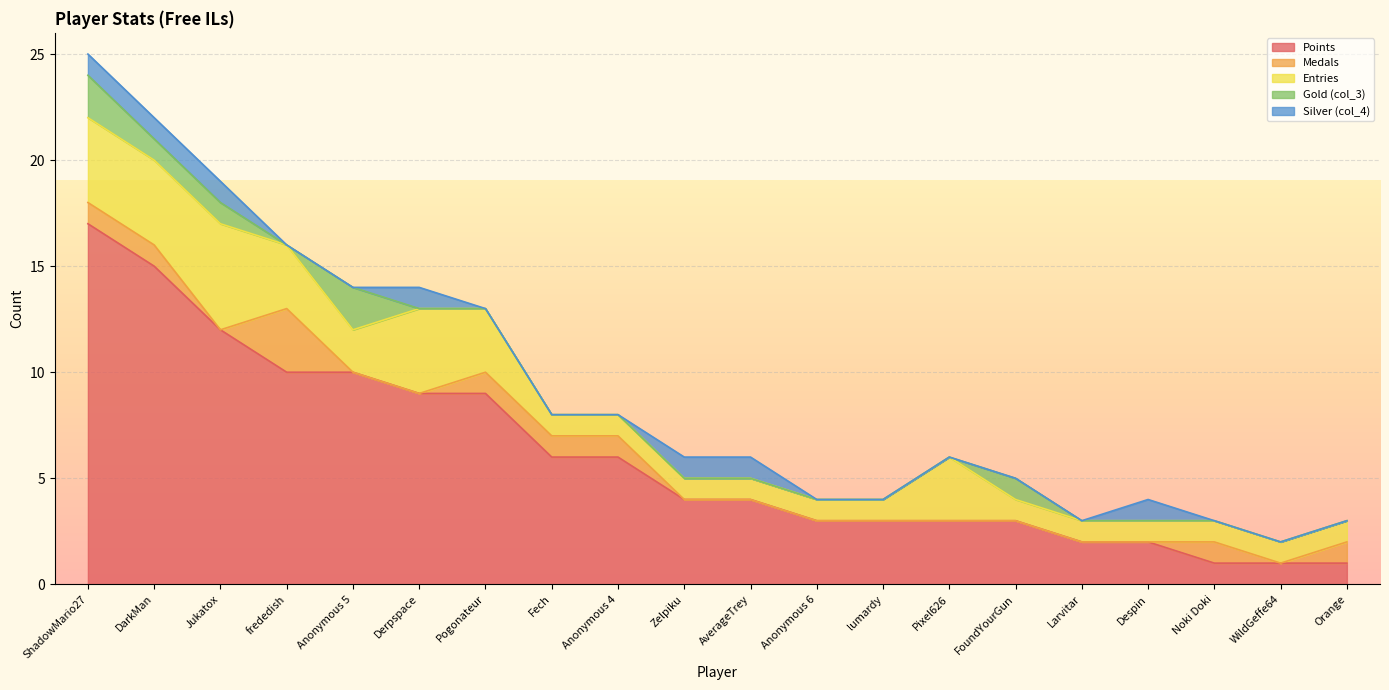

At Fech, list the series in order from largest to smallest.

Points, Medals, Entries, Gold (col_3), Silver (col_4)